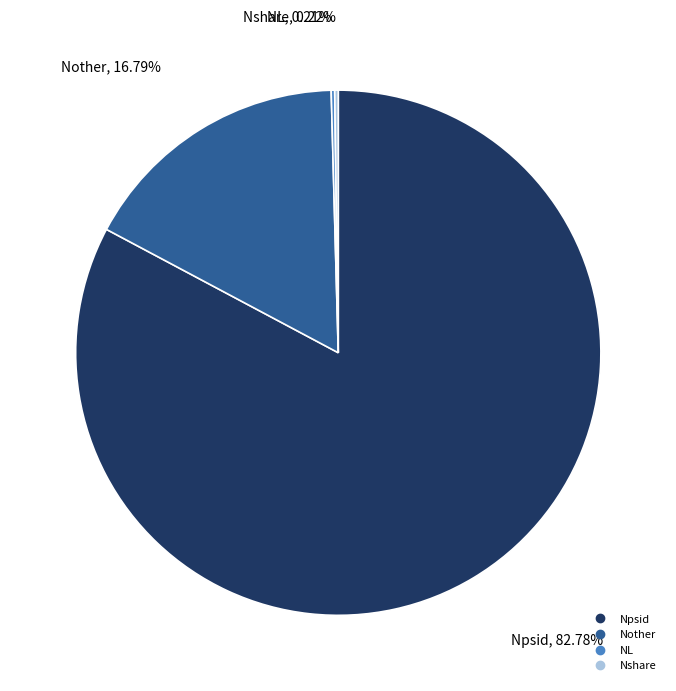

Which category has the biggest portion of the pie?

Npsid